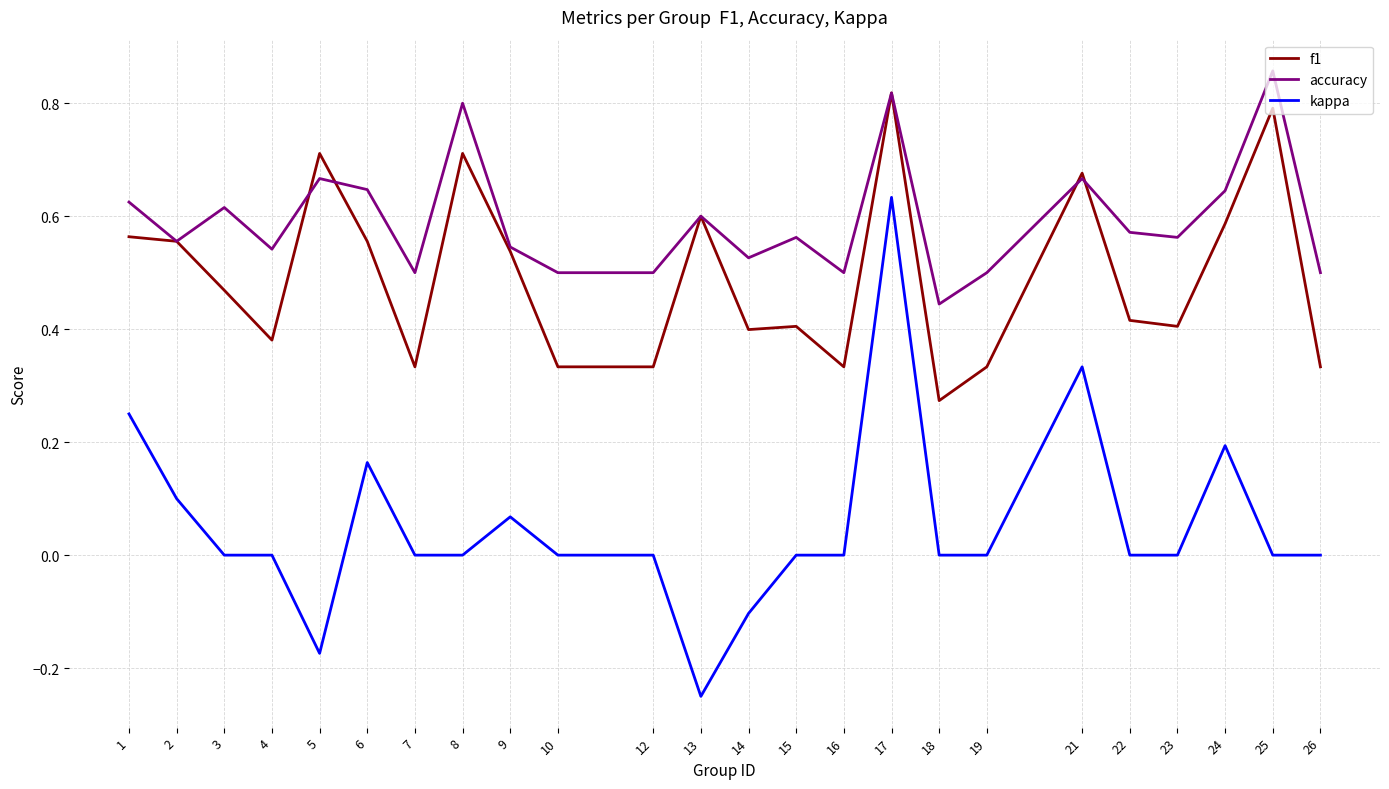

List the series in order of their overall mean, lowest first.

kappa, f1, accuracy